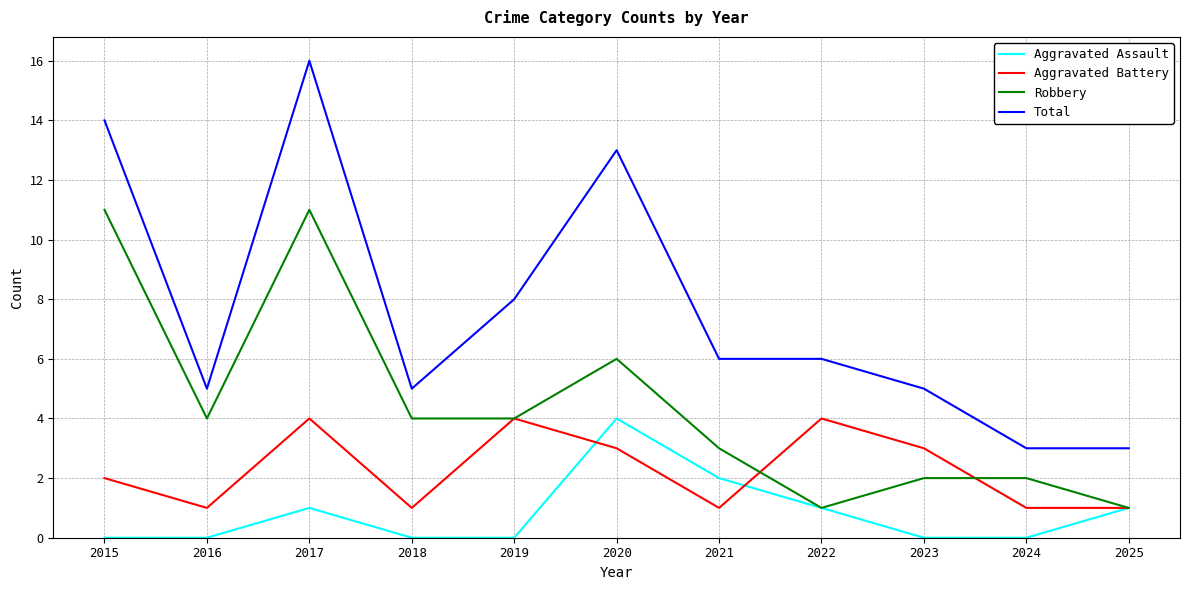

Is it true that Aggravated Battery equals 4 at 2022?

True